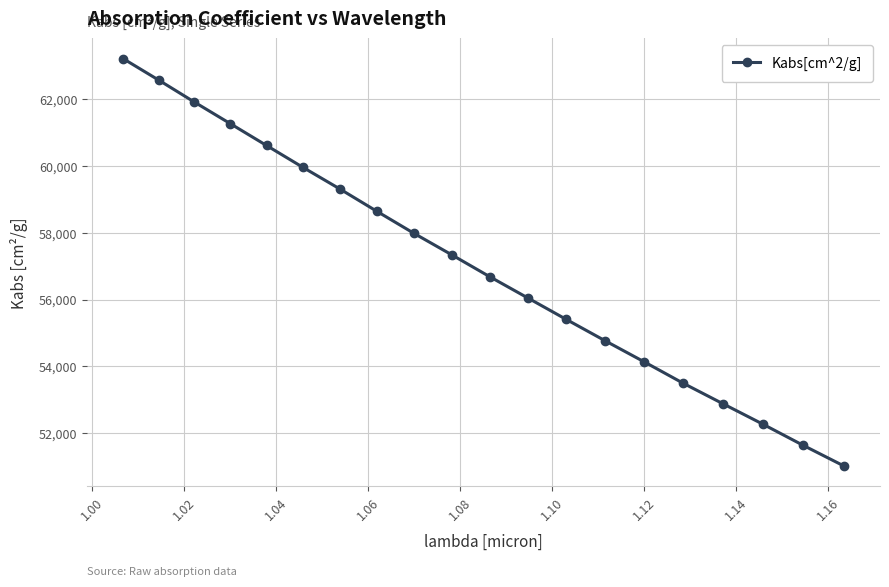

Reading left to right, transcribe all the data shown in this chart.

63205.2	62566.4	61909.6	61263.7	60611.1	59955.5	59312.0	58642.8	57980.0	57340.7	56687.4	56050.0	55407.7	54769.9	54139.8	53493.8	52881.9	52270.3	51637.7	51022.5